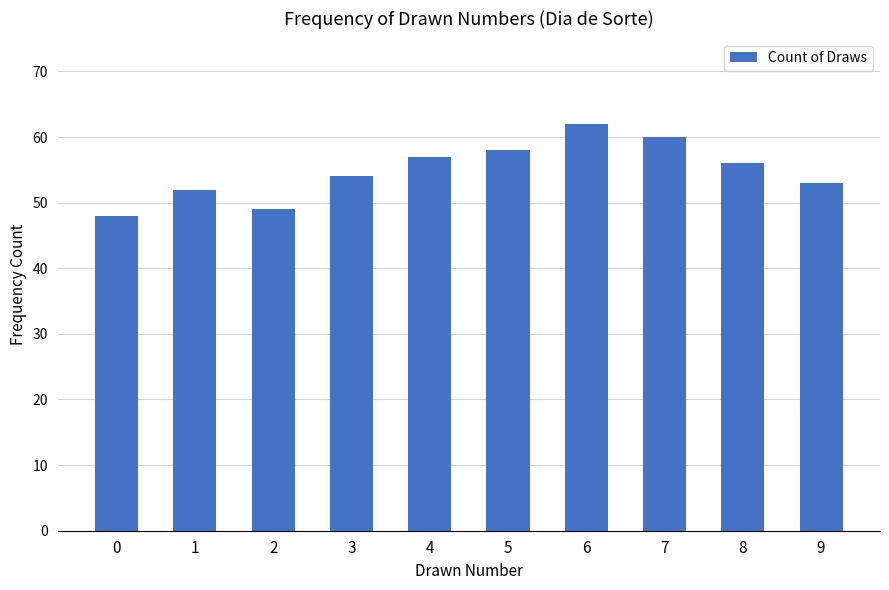

Between 9 and 1, which is larger?

9